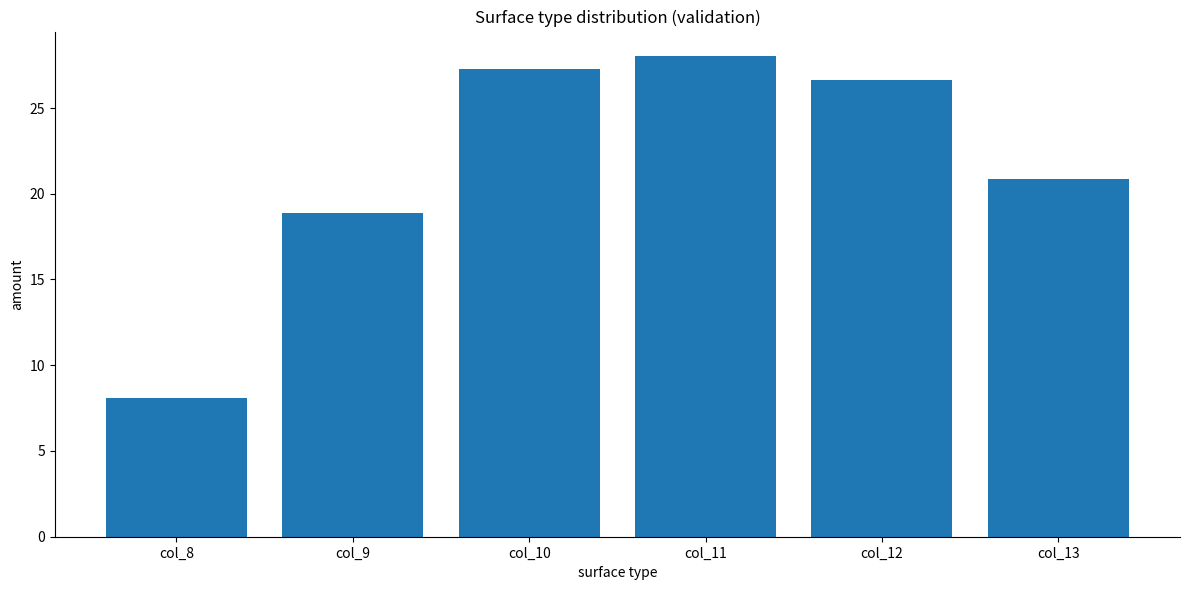

Which has a higher value, col_8 or col_10?

col_10